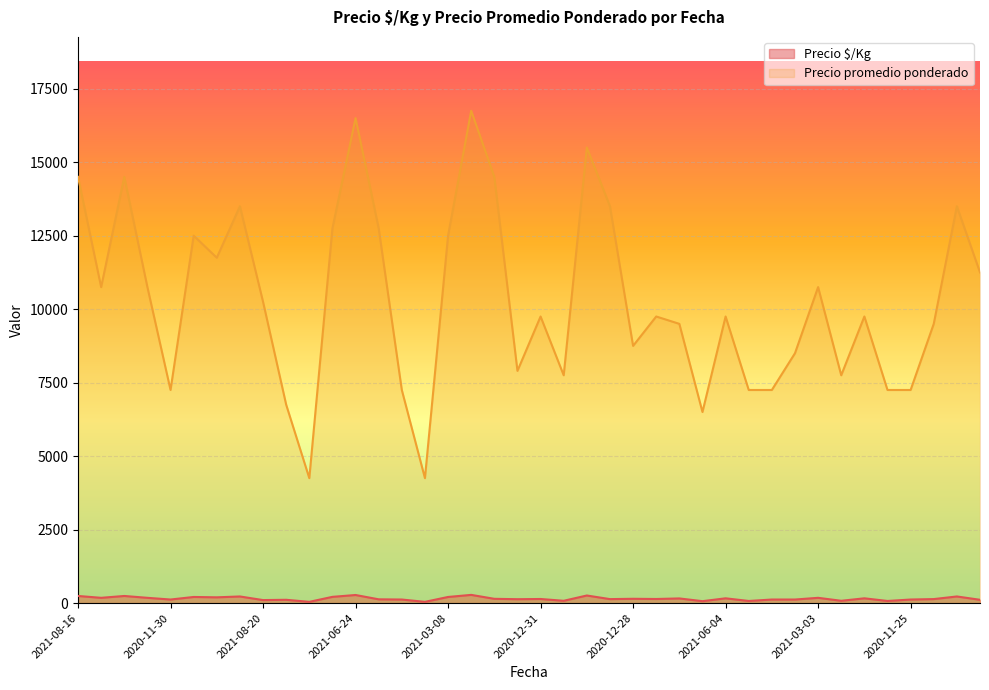

How many lines are shown in the chart?

2